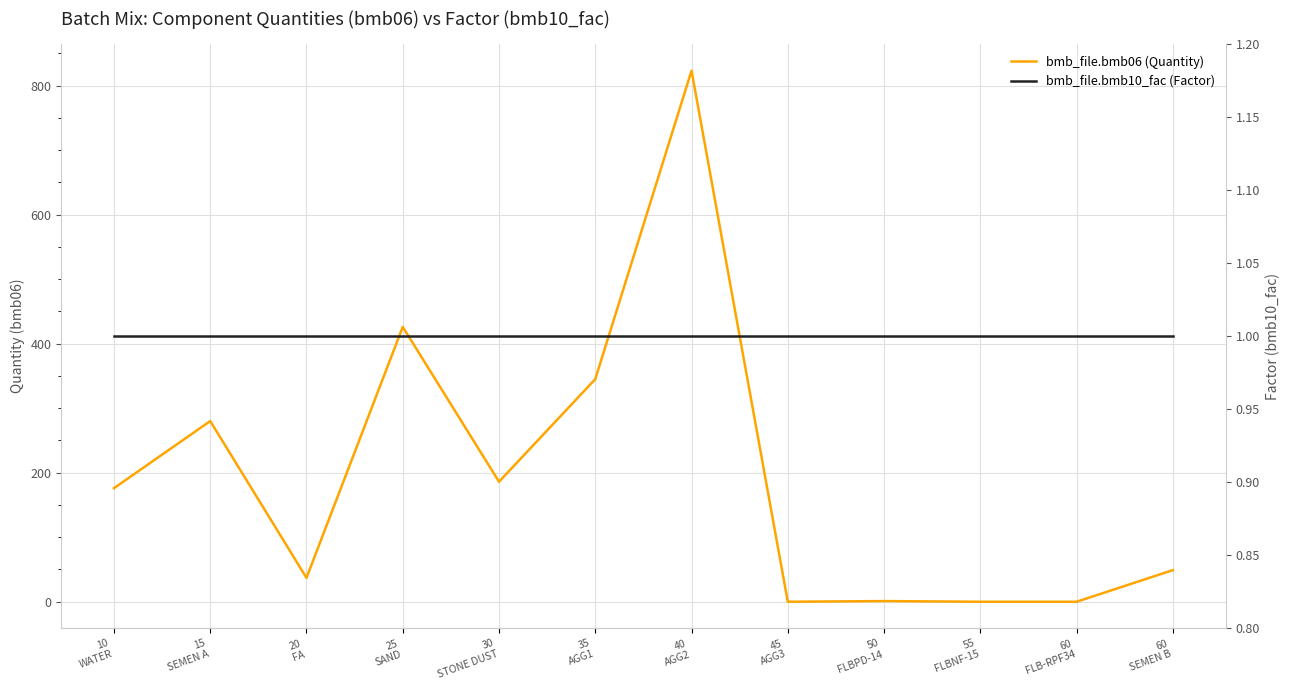

Reading left to right, list all the values displayed in this chart.

bmb_file.bmb06 (Quantity): 10
WATER=176.0	15
SEMEN A=280.0	20
FA=37.0	25
SAND=426.0	30
STONE DUST=186.0	35
AGG1=345.0	40
AGG2=823.0	45
AGG3=0.0	50
FLBPD-14=1.0	55
FLBNF-15=0.0	60
FLB-RPF34=0.0	60
SEMEN B=49.0
bmb_file.bmb10_fac (Factor): 10
WATER=1.0	15
SEMEN A=1.0	20
FA=1.0	25
SAND=1.0	30
STONE DUST=1.0	35
AGG1=1.0	40
AGG2=1.0	45
AGG3=1.0	50
FLBPD-14=1.0	55
FLBNF-15=1.0	60
FLB-RPF34=1.0	60
SEMEN B=1.0